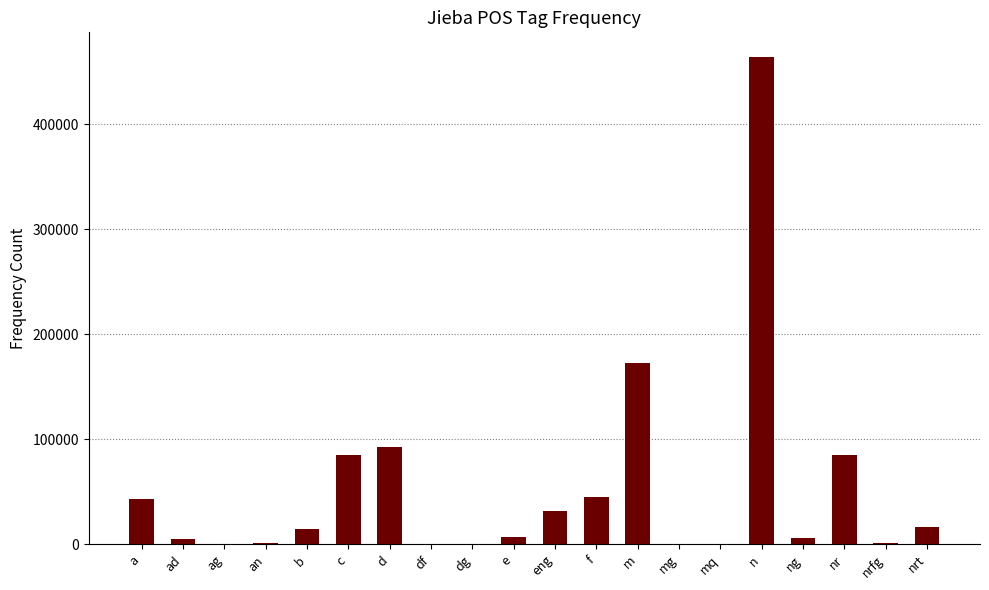

Which category has the highest value across all series?

n